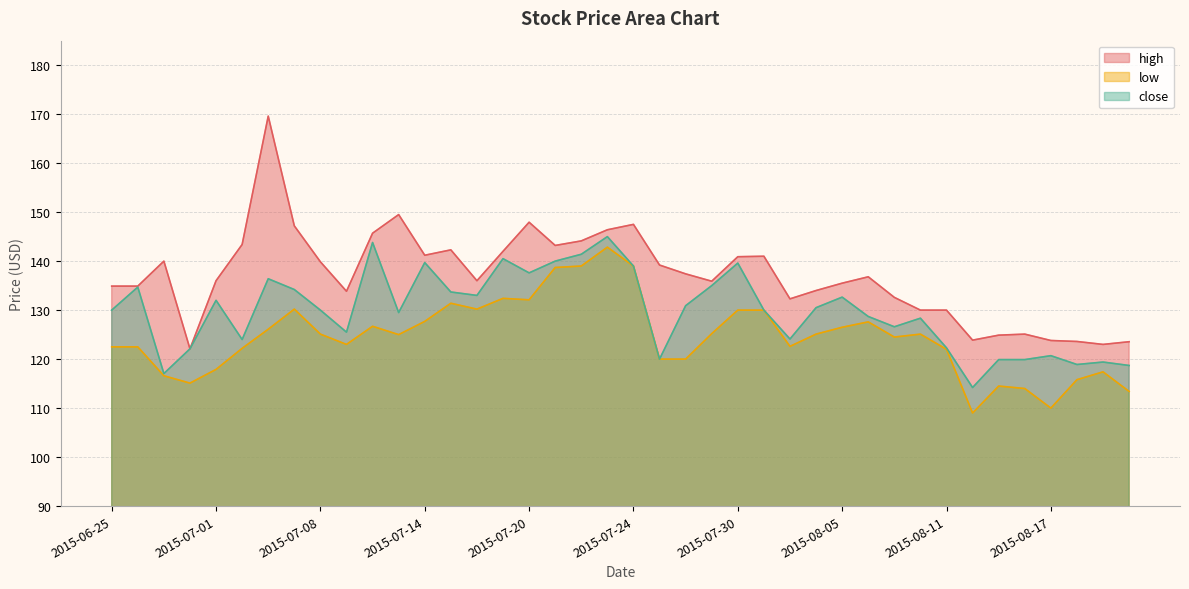

What is the sum of the high values at 2015-07-22 and 2015-07-08?

284.0